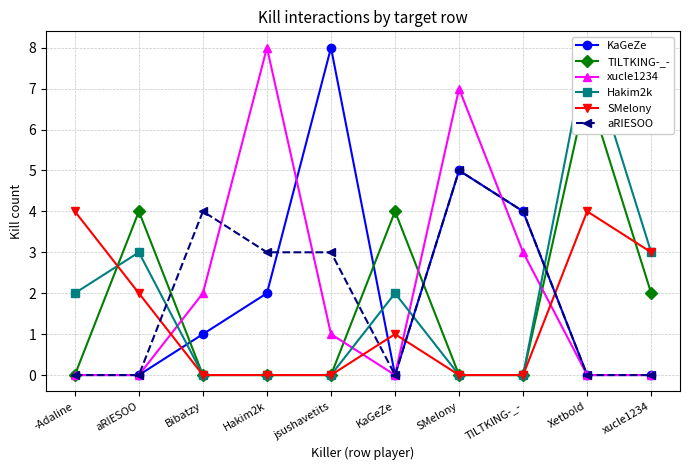

What is the difference between the second highest and second lowest values in the Hakim2k series?

3